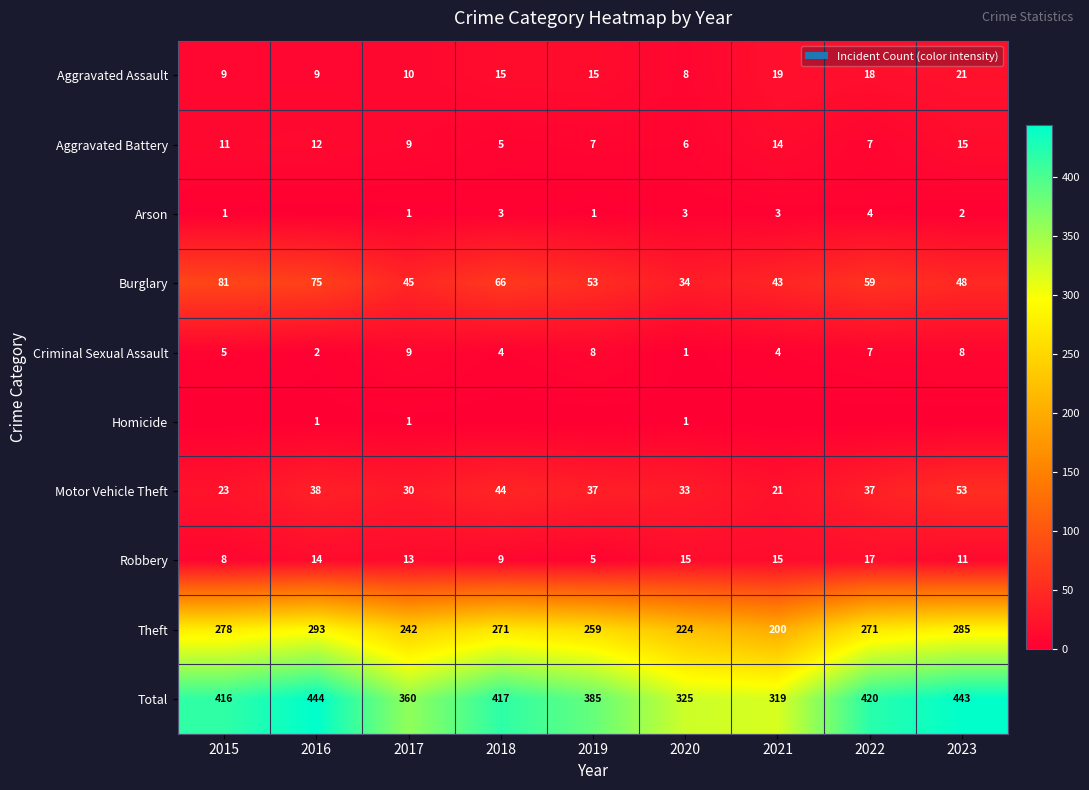

At which label does Burglary first exceed 53?

2015